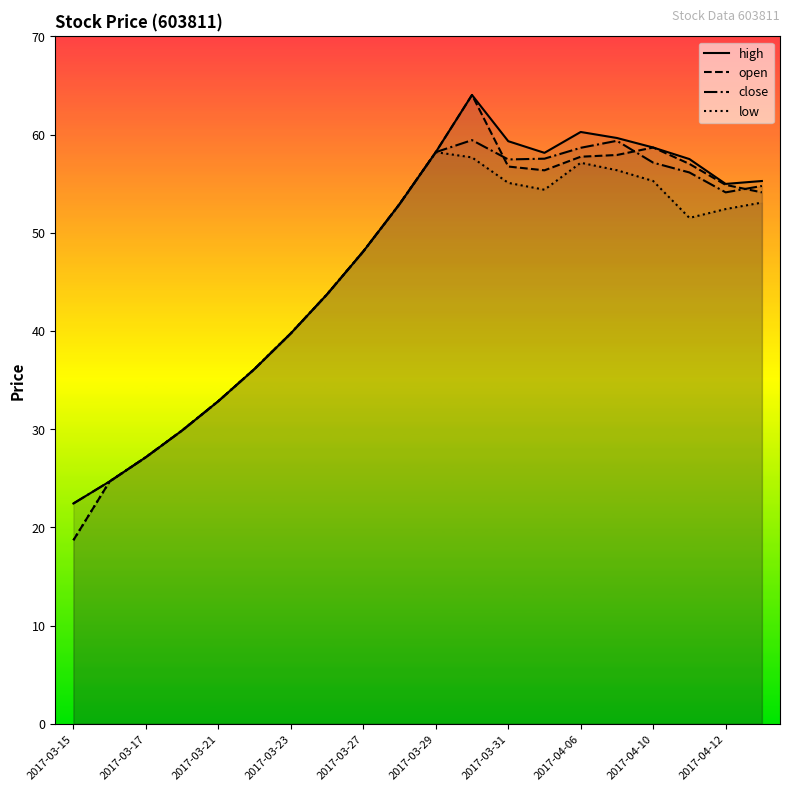

What is the total value across all series at 2017-04-10?

229.8